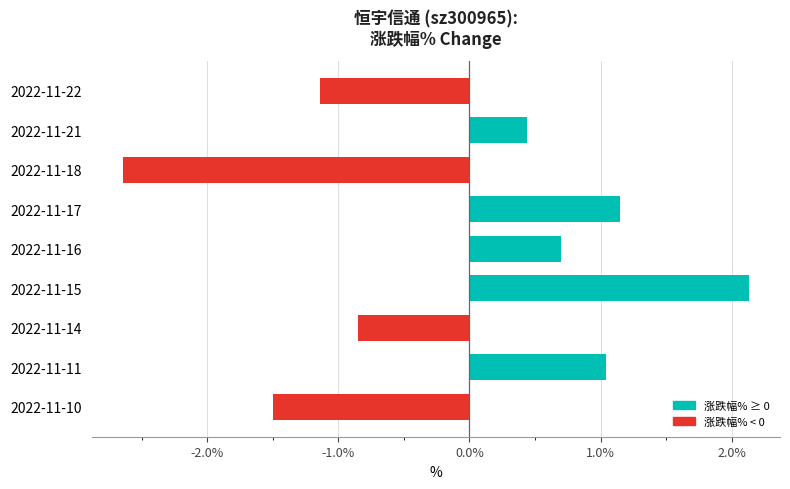

What is the sum of all values?

-0.7